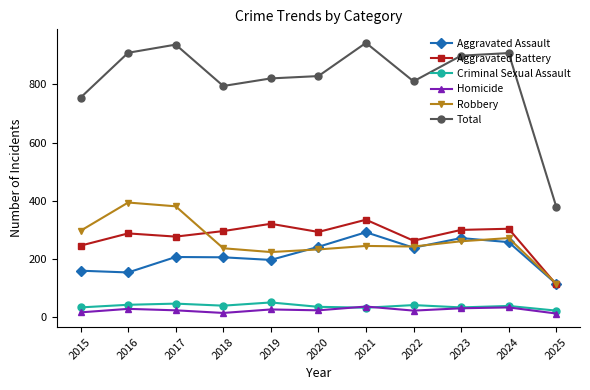

What is the total value across all series at 2024?

1814